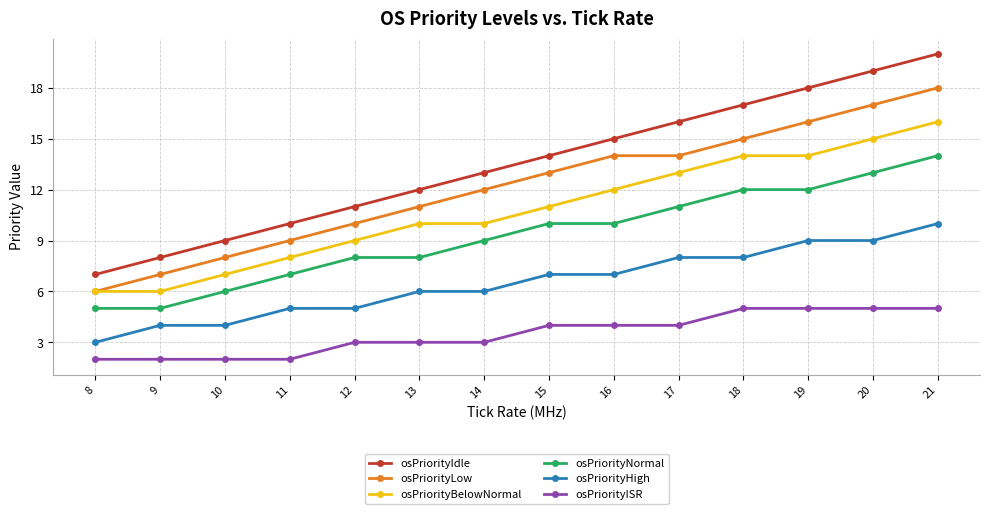

True or false: osPriorityNormal and osPriorityISR cross at least once.

False